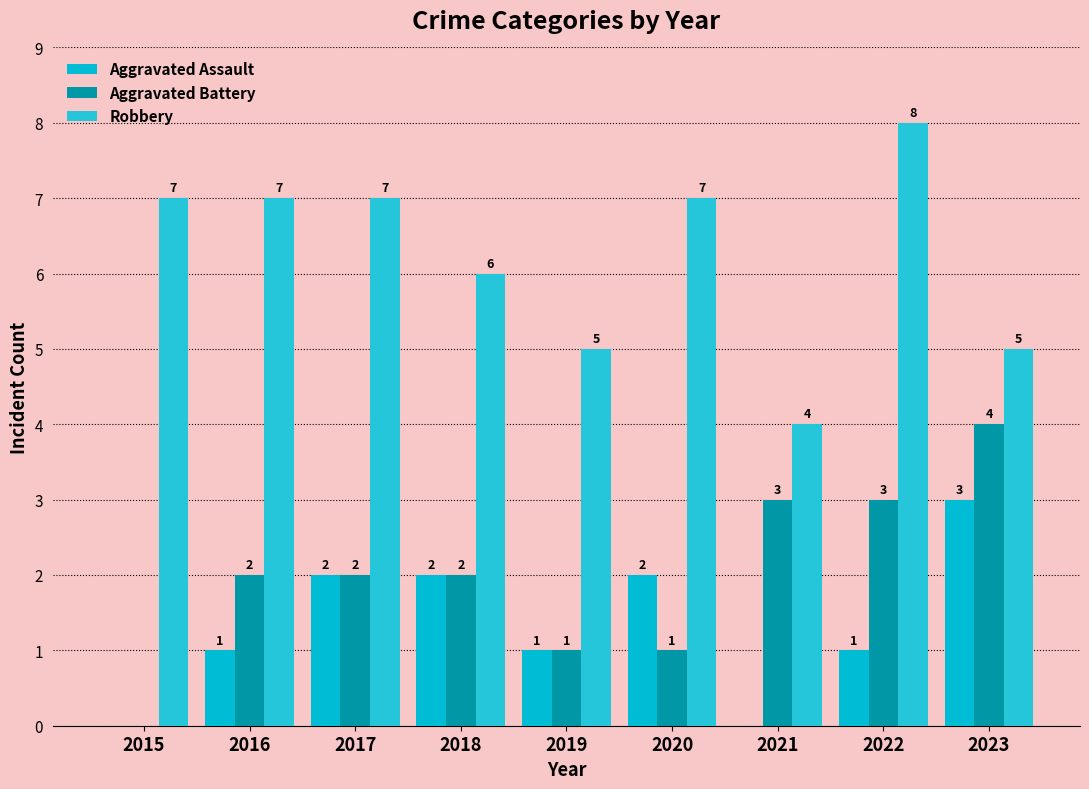

What value does the Robbery series have at 2022?

8